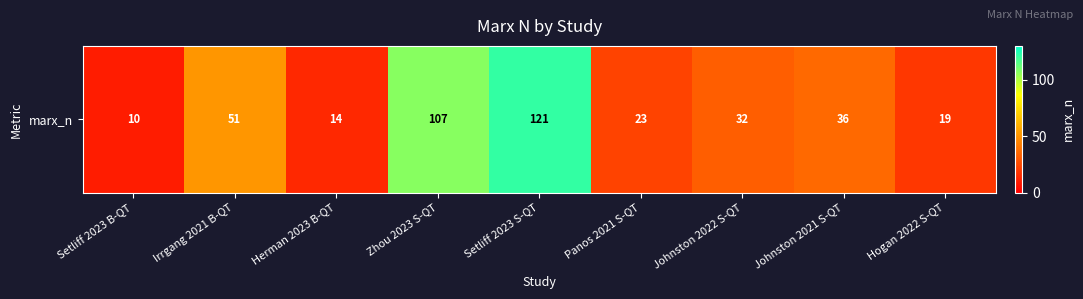

Is it true that the value at Herman 2023 B-QT is 5?

False